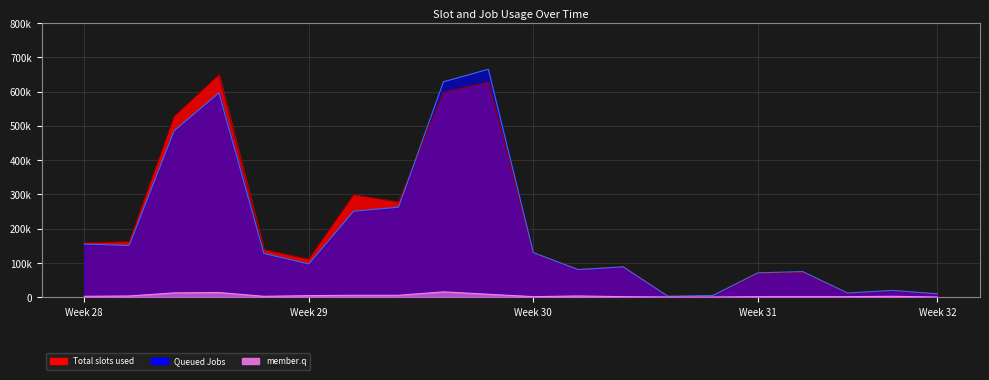

The value of Queued Jobs at Week 32 is 15750. True or false?

False